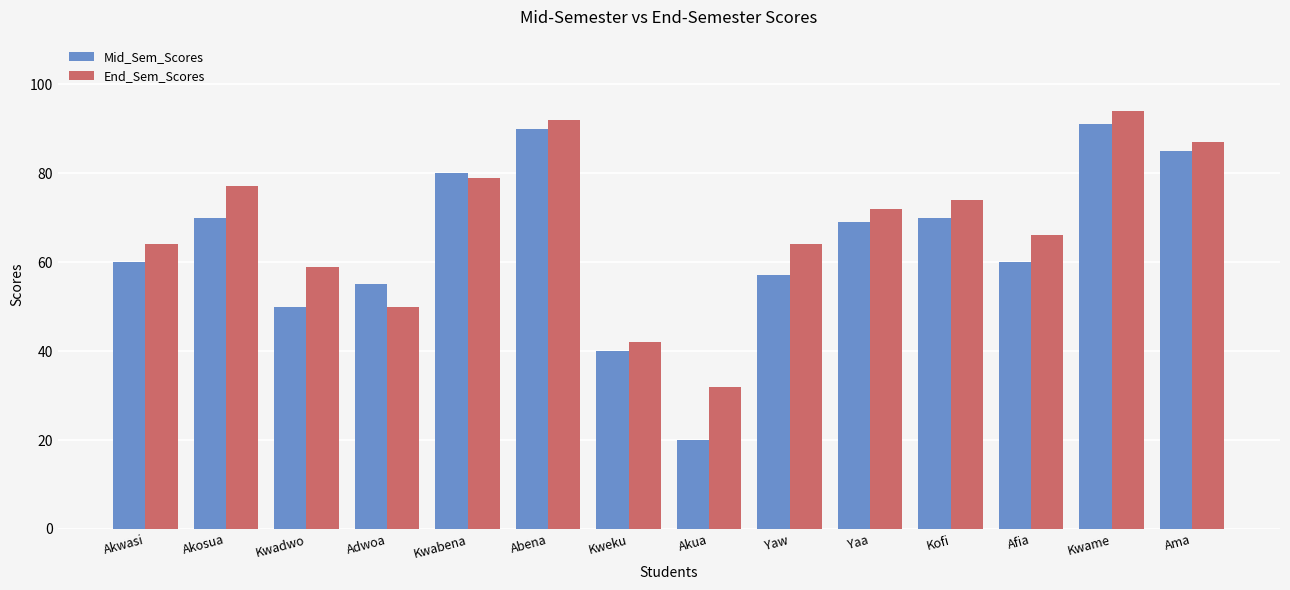

The value of Mid_Sem_Scores at Kwadwo is 66. True or false?

False